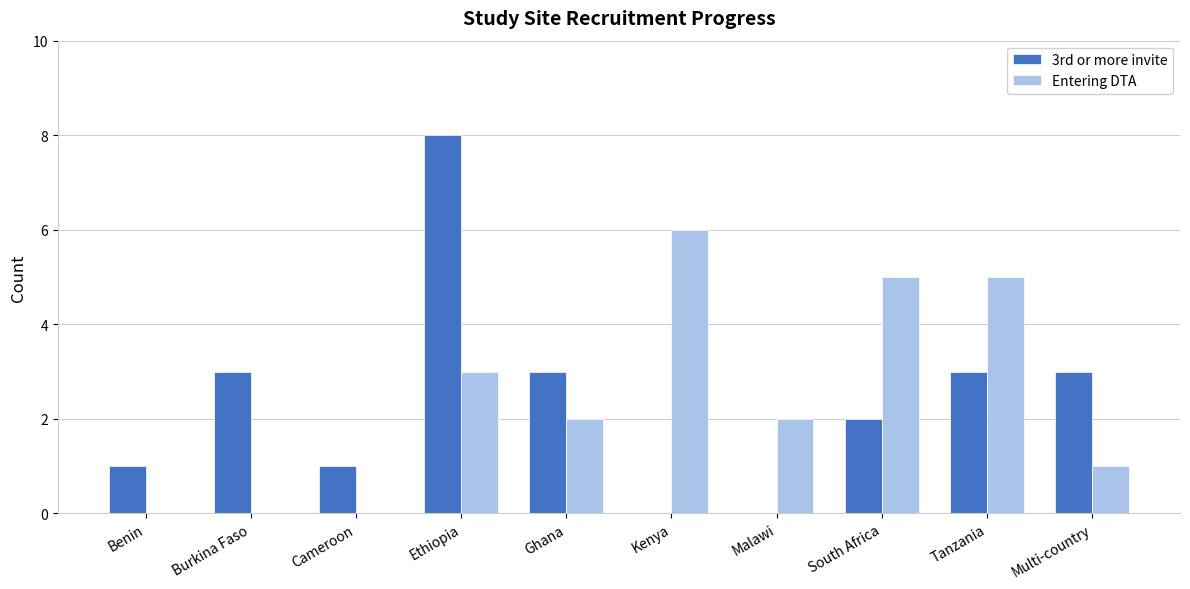

Between Ethiopia and Kenya, which series saw the biggest shift?

3rd or more invite